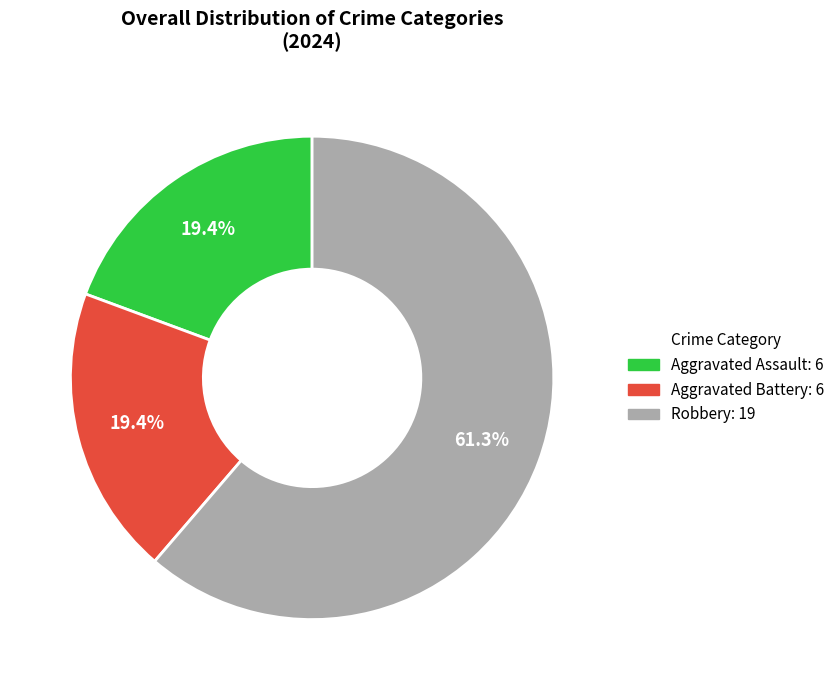

To the nearest percent, what portion does Robbery represent?

61%